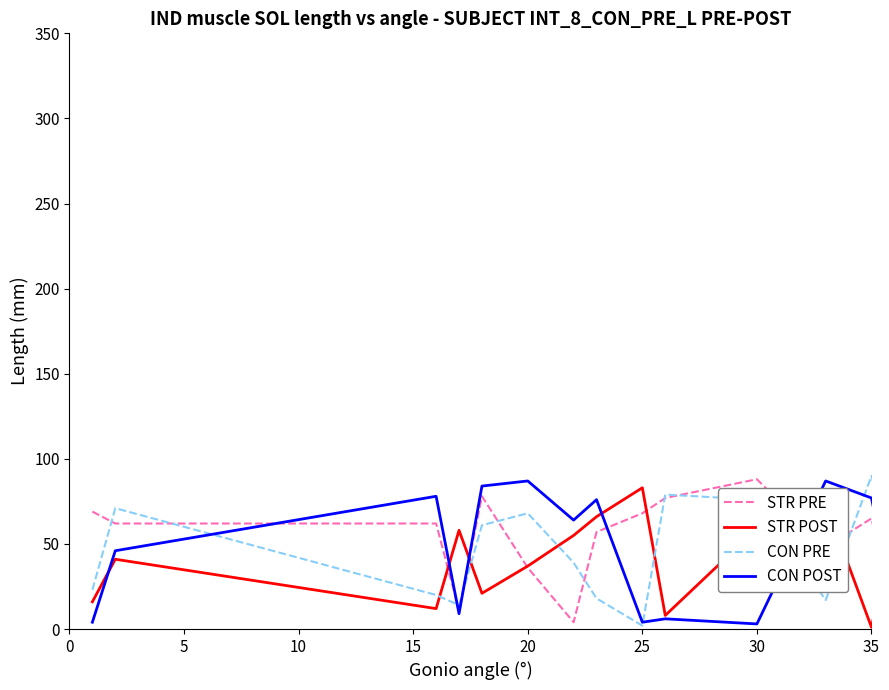

Is it true that STR PRE equals 63 at 20?

False